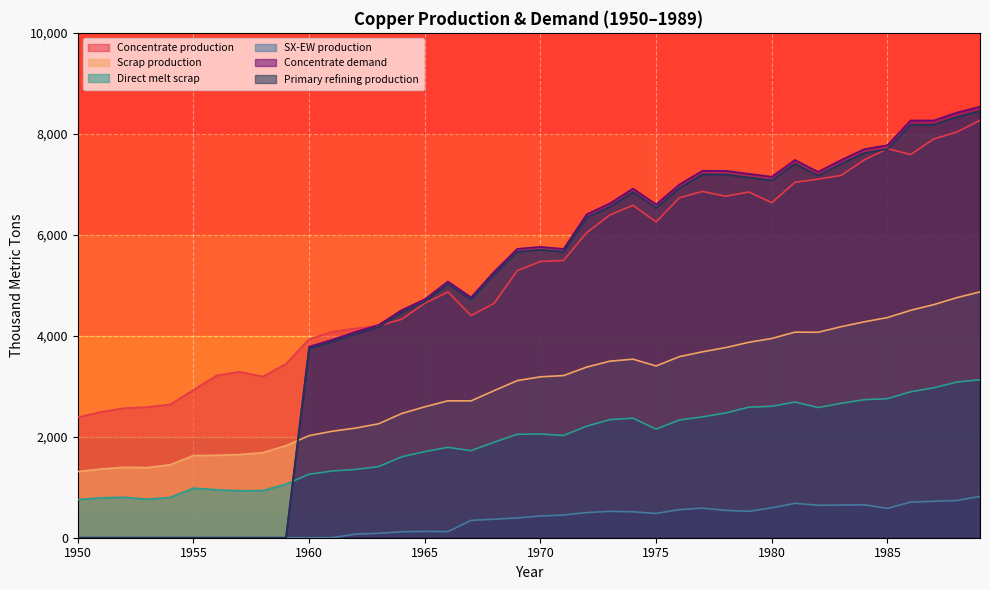

Reading left to right, list all the values displayed in this chart.

Concentrate production: 1950=2385.7	1951=2491.7	1952=2565.9	1953=2587.0	1954=2639.9	1955=2926.2	1956=3212.5	1957=3286.6	1958=3191.1	1959=3445.6	1960=3933.3	1961=4081.7	1962=4145.3	1963=4198.2	1964=4325.4	1965=4643.5	1966=4866.1	1967=4399.4	1968=4643.2	1969=5290.1	1970=5470.3	1971=5491.4	1972=6042.8	1973=6392.7	1974=6583.5	1975=6254.7	1976=6731.9	1977=6859.0	1978=6763.5	1979=6848.3	1980=6636.1	1981=7039.0	1982=7102.6	1983=7176.7	1984=7484.2	1985=7706.8	1986=7590.1	1987=7897.6	1988=8035.4	1989=8268.6
Scrap production: 1950=1308.7	1951=1361.0	1952=1395.2	1953=1388.9	1954=1446.5	1955=1627.9	1956=1633.0	1957=1647.9	1958=1684.8	1959=1824.9	1960=2021.8	1961=2109.3	1962=2171.0	1963=2256.0	1964=2460.1	1965=2593.1	1966=2711.5	1967=2710.9	1968=2913.9	1969=3112.3	1970=3186.9	1971=3212.0	1972=3379.8	1973=3496.4	1974=3536.5	1975=3401.8	1976=3585.5	1977=3682.6	1978=3765.3	1979=3870.2	1980=3946.5	1981=4071.8	1982=4069.4	1983=4180.1	1984=4276.9	1985=4360.8	1986=4503.9	1987=4616.8	1988=4755.4	1989=4869.5
Direct melt scrap: 1950=756.1	1951=790.0	1952=801.3	1953=762.9	1954=799.0	1955=981.9	1956=950.2	1957=929.9	1958=934.5	1959=1060.8	1960=1257.2	1961=1322.0	1962=1352.5	1963=1407.5	1964=1601.7	1965=1705.9	1966=1789.6	1967=1724.8	1968=1892.4	1969=2049.2	1970=2053.6	1971=2025.4	1972=2209.6	1973=2338.6	1974=2367.6	1975=2150.8	1976=2330.2	1977=2393.6	1978=2470.2	1979=2584.9	1980=2603.1	1981=2688.1	1982=2578.2	1983=2661.8	1984=2734.3	1985=2753.6	1986=2890.1	1987=2969.1	1988=3083.2	1989=3130.0
SX-EW production: 1950=0.0	1951=0.0	1952=0.0	1953=0.0	1954=0.0	1955=0.0	1956=0.0	1957=0.0	1958=0.0	1959=0.0	1960=0.0	1961=0.0	1962=70.7	1963=87.8	1964=117.6	1965=125.5	1966=120.9	1967=343.6	1968=366.8	1969=391.9	1970=429.7	1971=449.6	1972=498.2	1973=522.3	1974=513.5	1975=480.3	1976=557.1	1977=585.0	1978=542.5	1979=522.7	1980=590.9	1981=682.0	1982=642.4	1983=647.3	1984=650.8	1985=581.2	1986=704.9	1987=722.4	1988=737.6	1989=817.4
Concentrate demand: 1950=0.0	1951=0.0	1952=0.0	1953=0.0	1954=0.0	1955=0.0	1956=0.0	1957=0.0	1958=0.0	1959=0.0	1960=3784.0	1961=3920.8	1962=4077.3	1963=4214.1	1964=4507.9	1965=4723.2	1966=5075.7	1967=4761.7	1968=5271.1	1969=5721.7	1970=5760.6	1971=5721.0	1972=6406.9	1973=6622.2	1974=6915.9	1975=6601.9	1976=6993.7	1977=7267.8	1978=7267.5	1979=7208.3	1980=7149.1	1981=7482.1	1982=7246.5	1983=7481.4	1984=7696.7	1985=7774.8	1986=8264.6	1987=8264.3	1988=8420.8	1989=8538.1
Primary refining production: 1950=0.0	1951=0.0	1952=0.0	1953=0.0	1954=0.0	1955=0.0	1956=0.0	1957=0.0	1958=0.0	1959=0.0	1960=3746.1	1961=3881.6	1962=4036.6	1963=4172.0	1964=4462.8	1965=4675.9	1966=5025.0	1967=4714.0	1968=5218.4	1969=5664.5	1970=5703.0	1971=5663.8	1972=6342.8	1973=6556.0	1974=6846.8	1975=6535.9	1976=6923.7	1977=7195.1	1978=7194.8	1979=7136.2	1980=7077.6	1981=7407.3	1982=7174.0	1983=7406.6	1984=7619.8	1985=7697.0	1986=8182.0	1987=8181.7	1988=8336.6	1989=8452.7